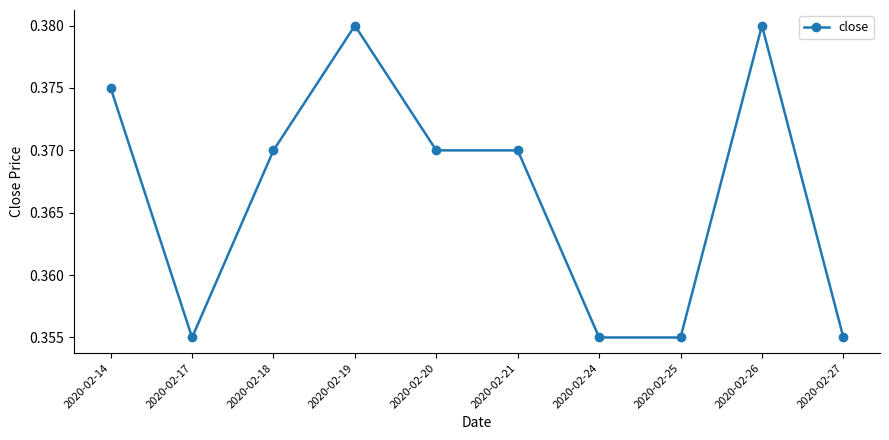

How many values are between 0 and 1?

10